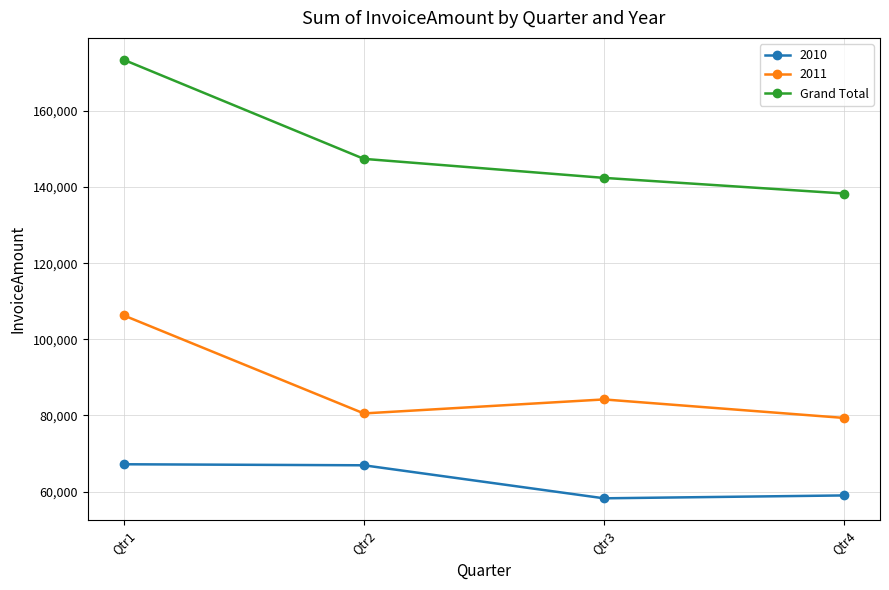

At which label is 2011 closest to 92805?

Qtr3